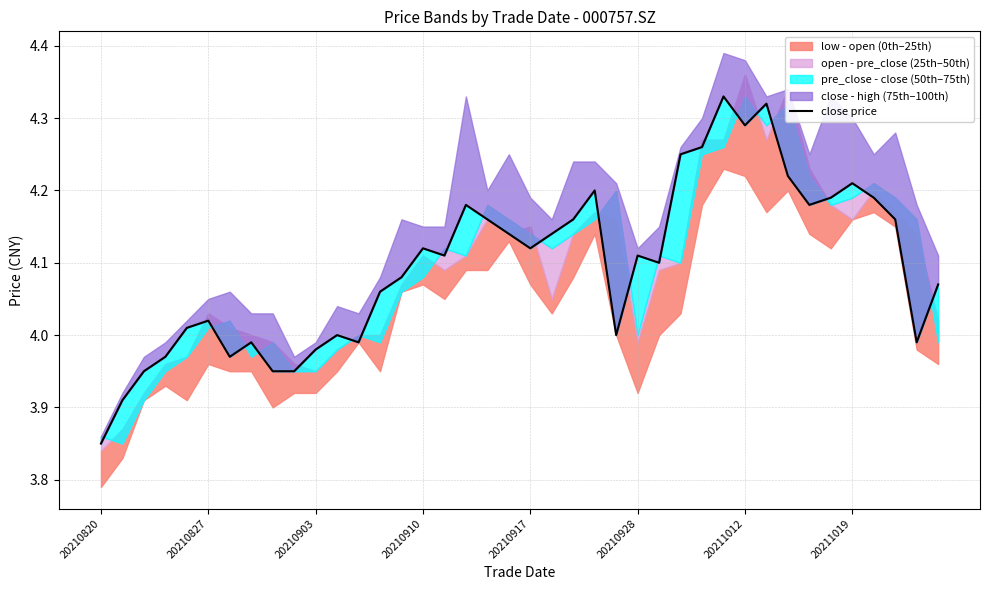

What is the value of the 14th point from the left?

4.1